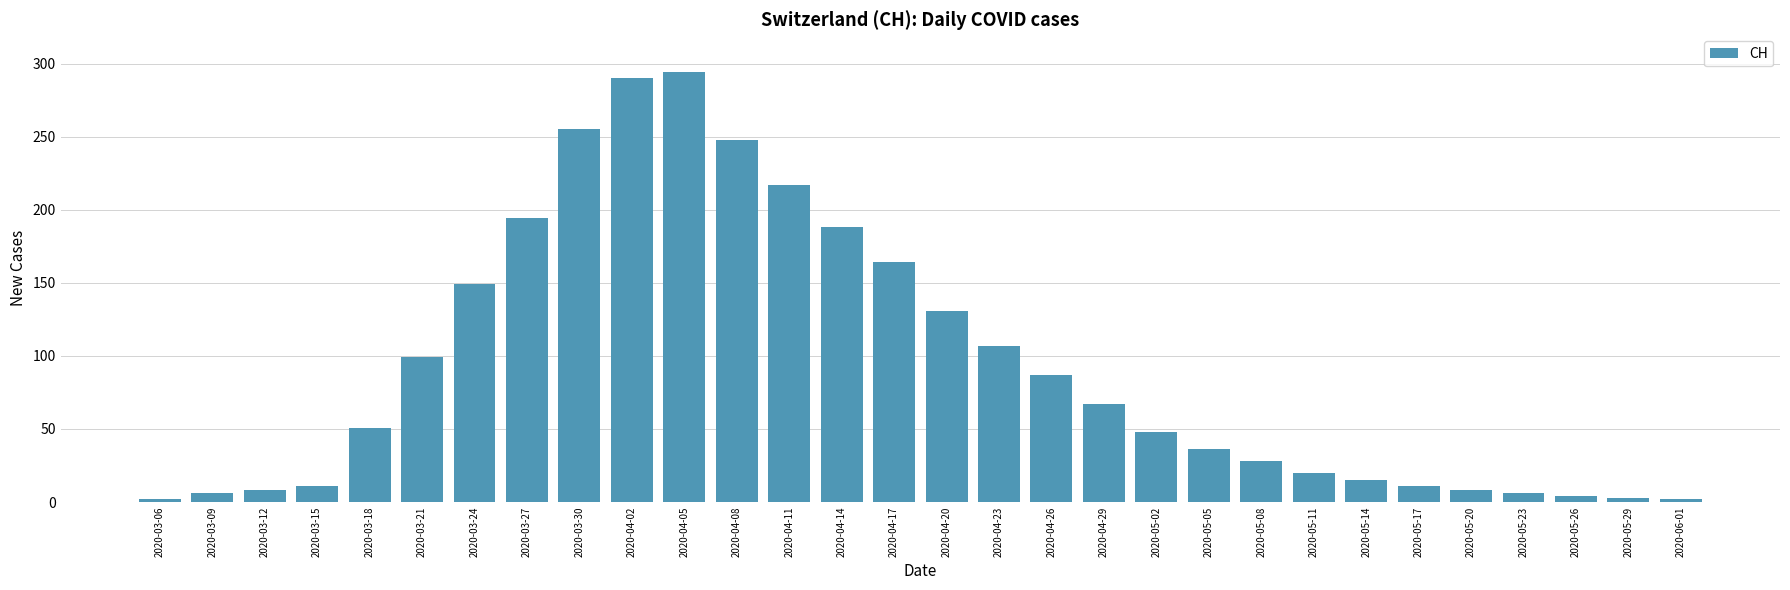

What is the greatest value displayed?

294